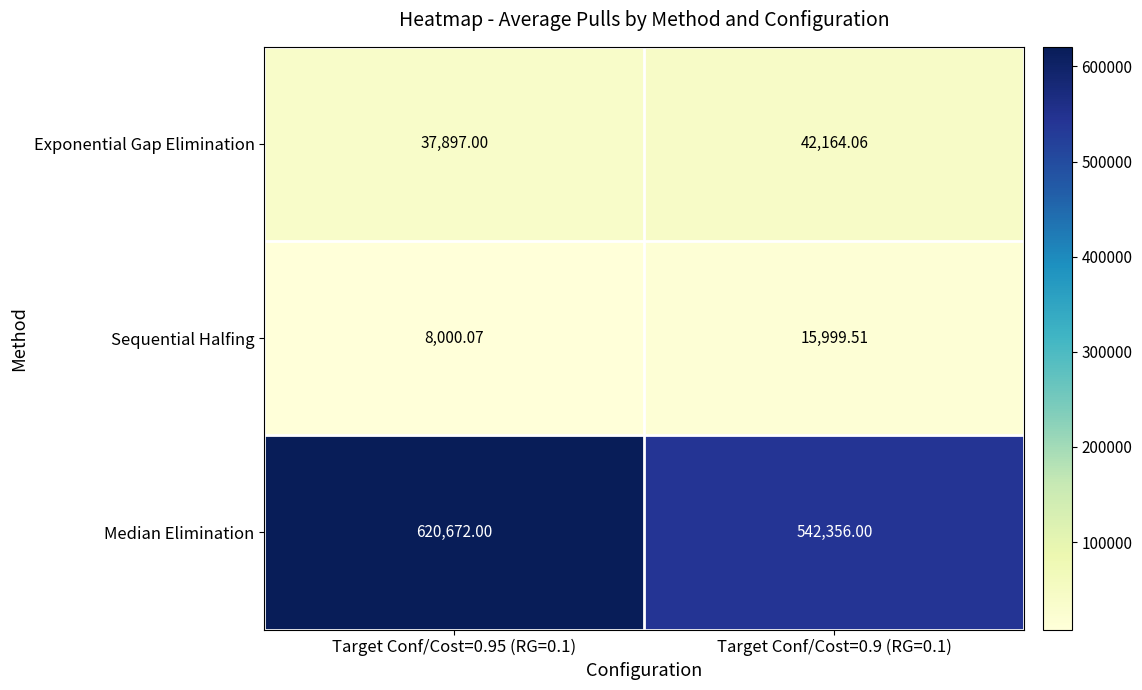

Which series has the largest total across all categories?

Median Elimination